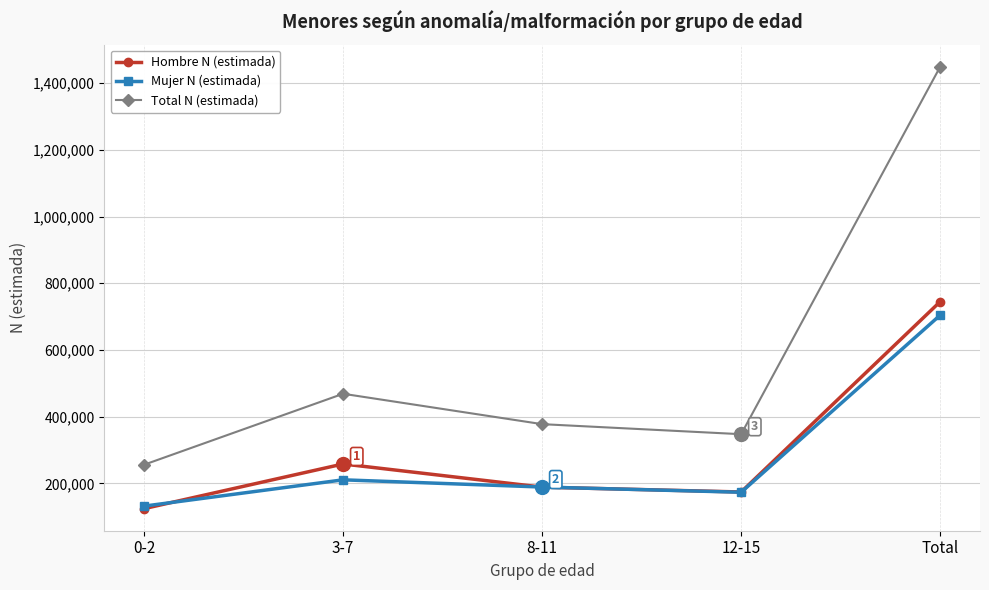

Between 3-7 and 8-11, which series saw the biggest shift?

Total N (estimada)